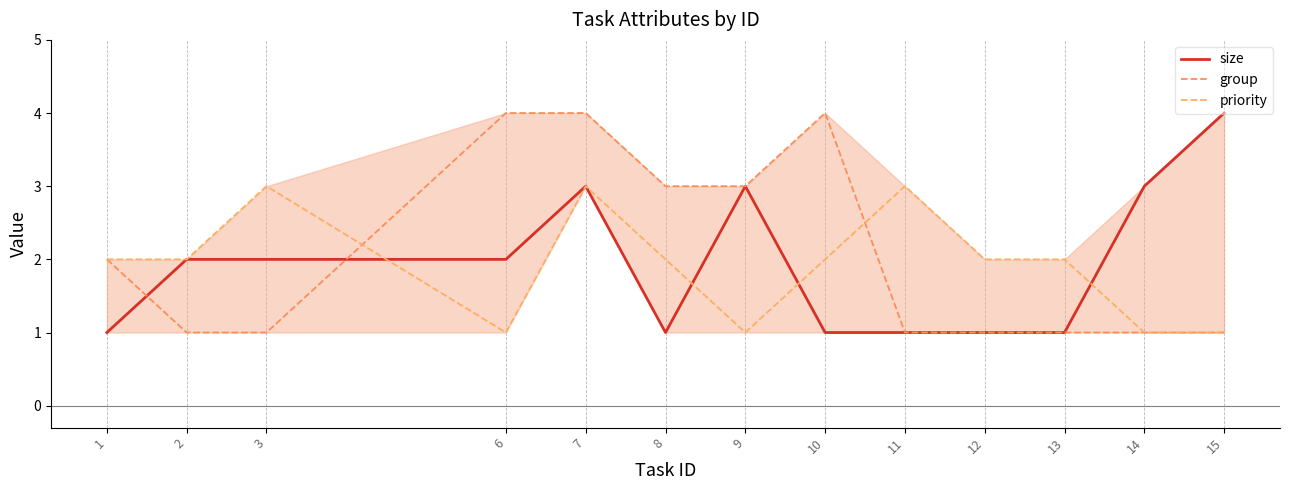

What are all the series names shown in the legend?

size, group, priority